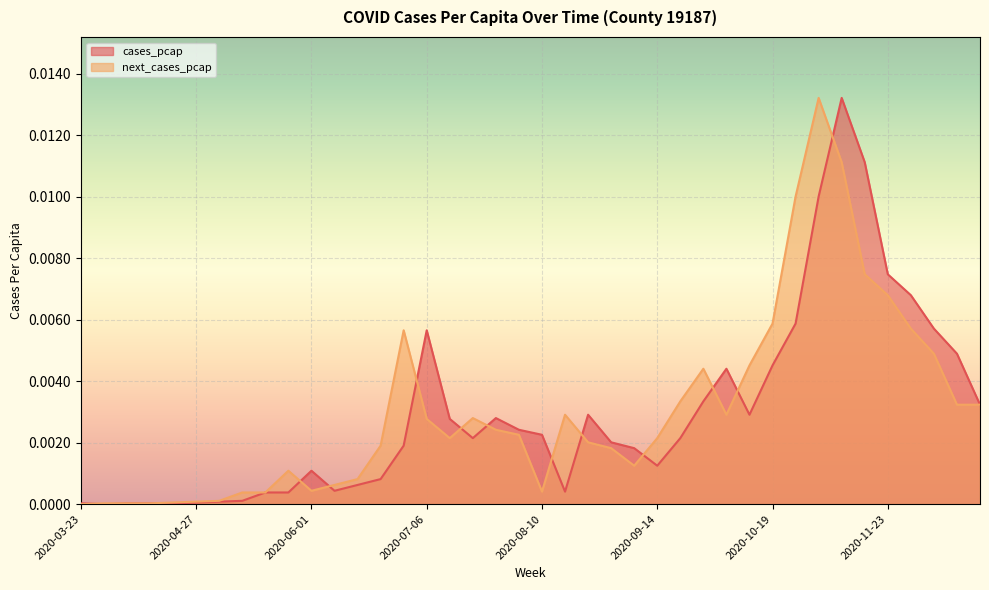

The next_cases_pcap series shows 0.0 at 2020-09-07. True or false?

True